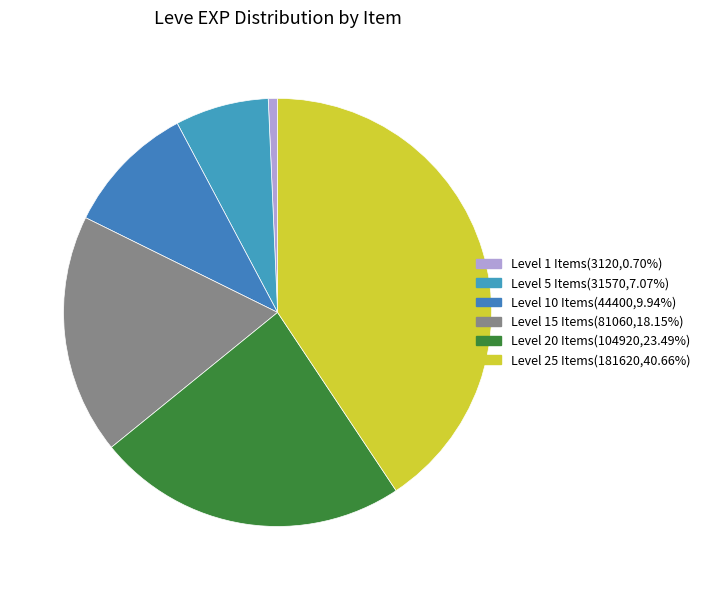

Count the number of slices in the pie.

6